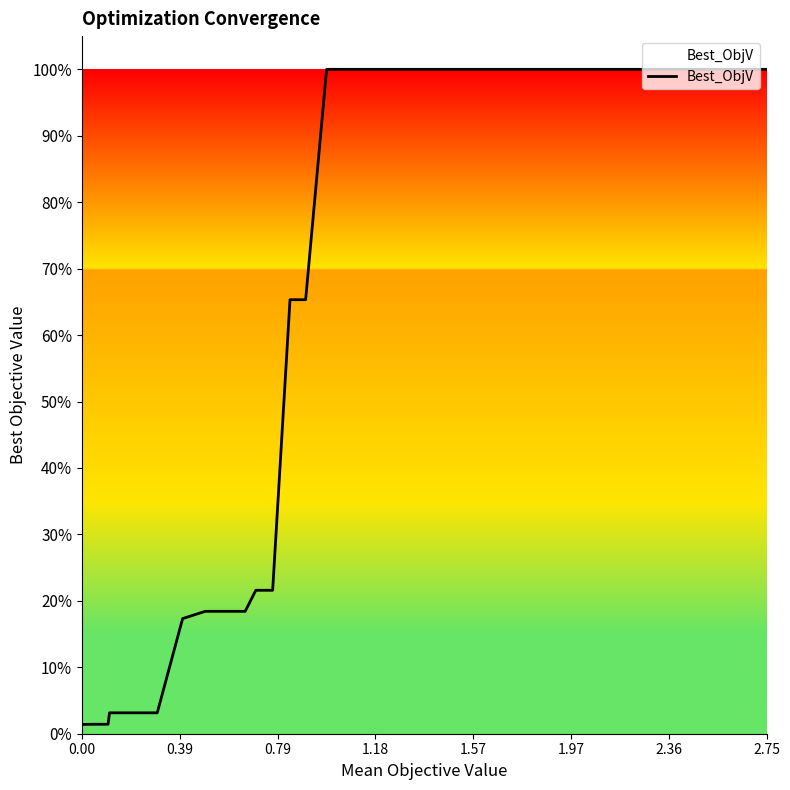

What is the greatest value displayed?

1.0